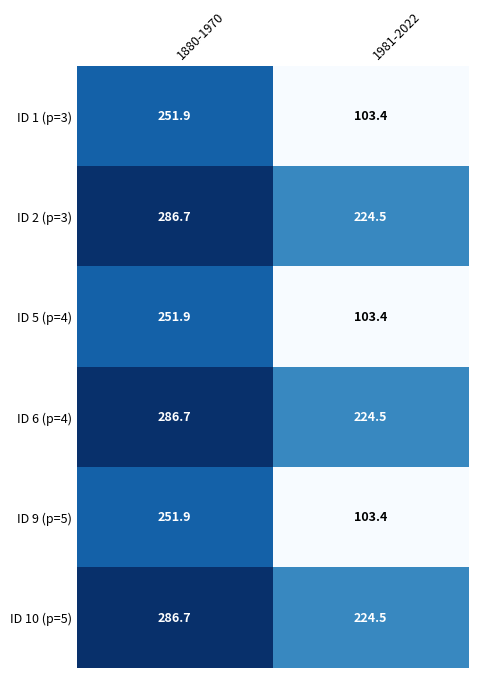

Reading left to right, what are all the values shown in this chart?

ID 1 (p=3): 1880-1970=251.9	1981-2022=103.4
ID 2 (p=3): 1880-1970=286.7	1981-2022=224.5
ID 5 (p=4): 1880-1970=251.9	1981-2022=103.4
ID 6 (p=4): 1880-1970=286.7	1981-2022=224.5
ID 9 (p=5): 1880-1970=251.9	1981-2022=103.4
ID 10 (p=5): 1880-1970=286.7	1981-2022=224.5